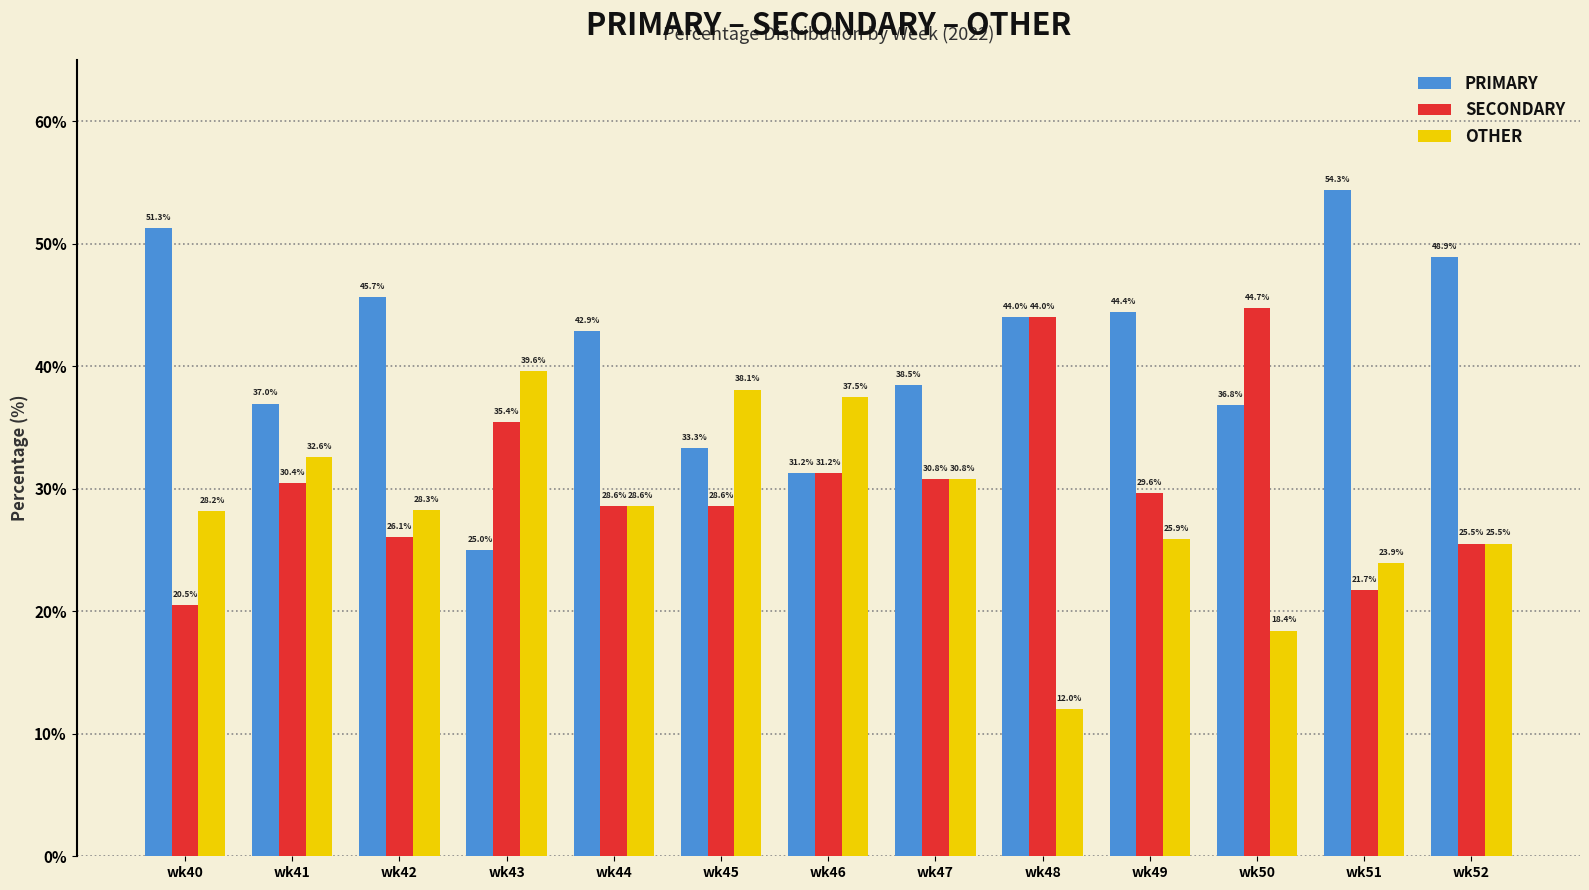

The value of OTHER at wk40 is 28.2. True or false?

True